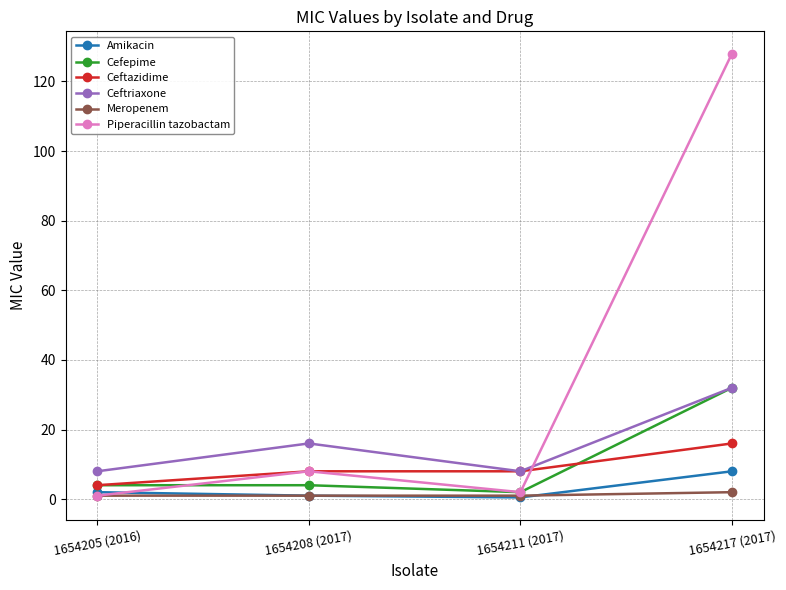

True or false: Cefepime has a value of 4.0 at 1654205 (2016).

True